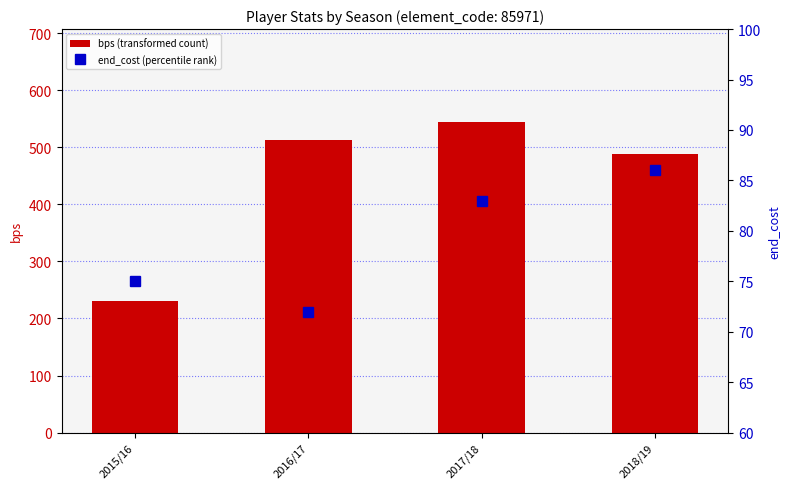

What is the value of the bps (transformed count) bar at the 4th from the left?

489